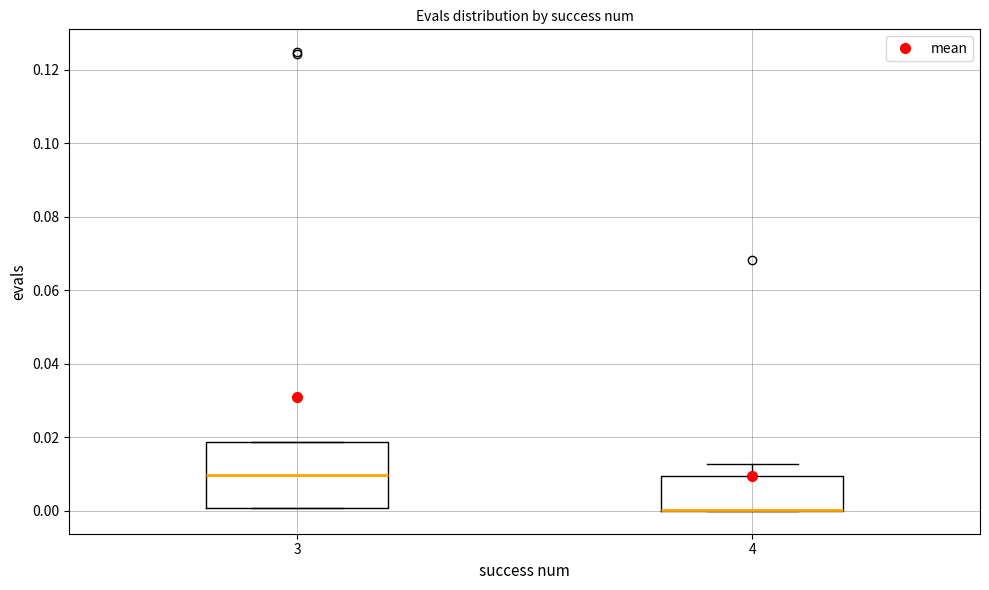

Which box is the tallest, from its lower edge to its upper edge?

3